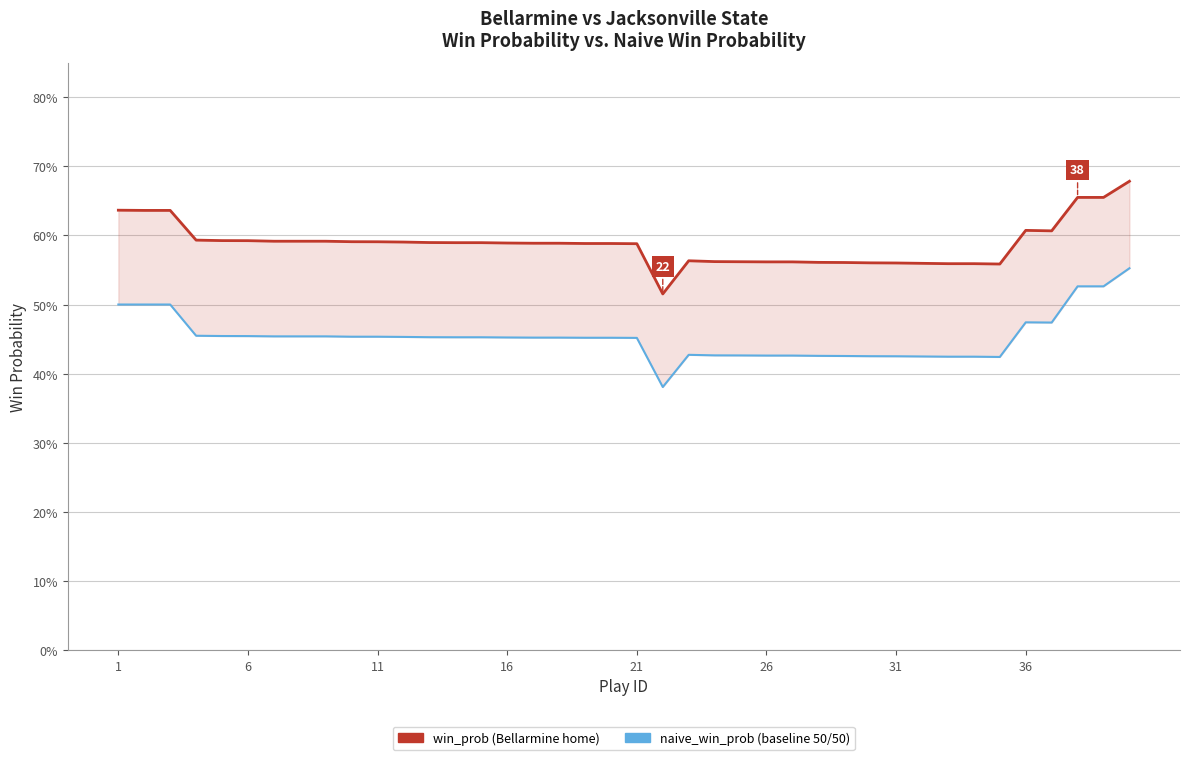

Is this an area chart (filled region under the line)?

No